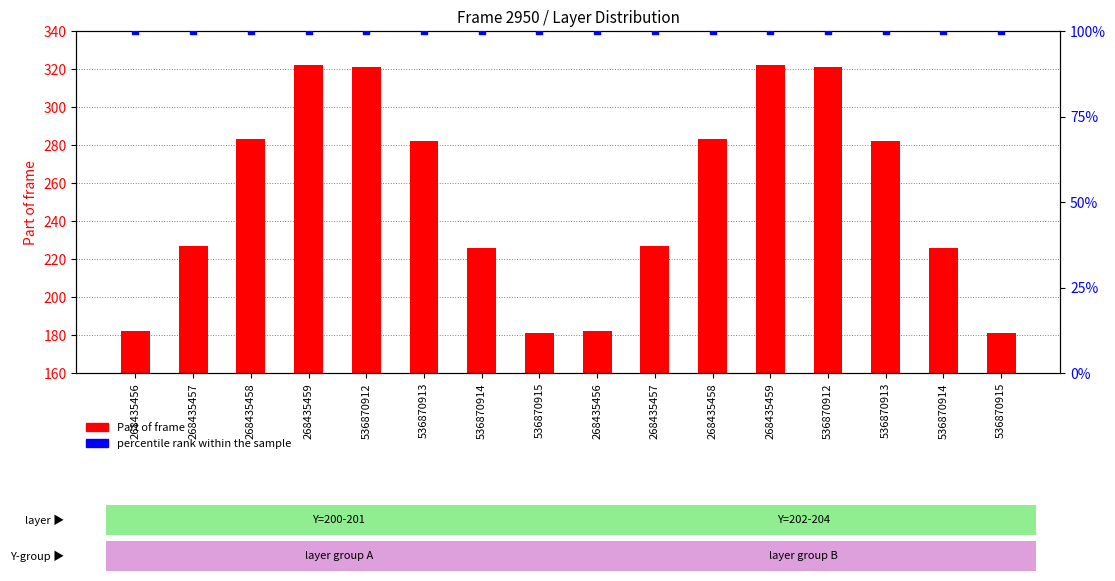

Which series reaches the minimum Y coordinate?

percentile rank within the sample